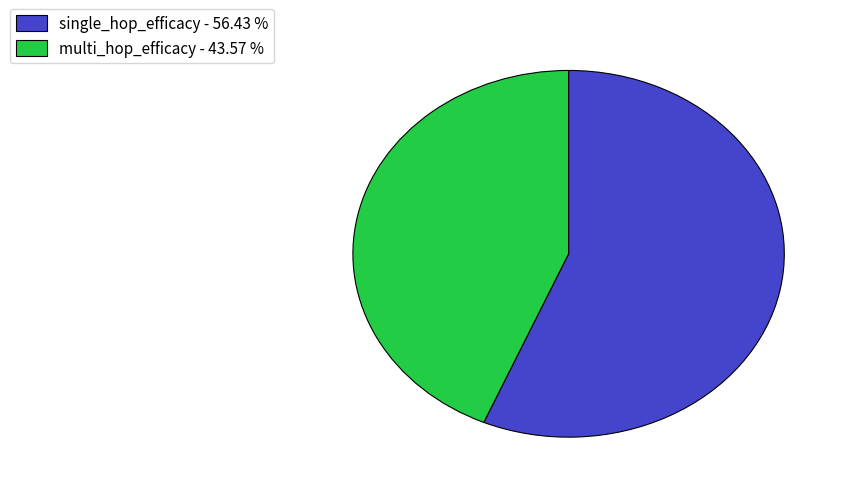

Does single_hop_efficacy - 56.43 % account for over 50% of the chart?

Yes